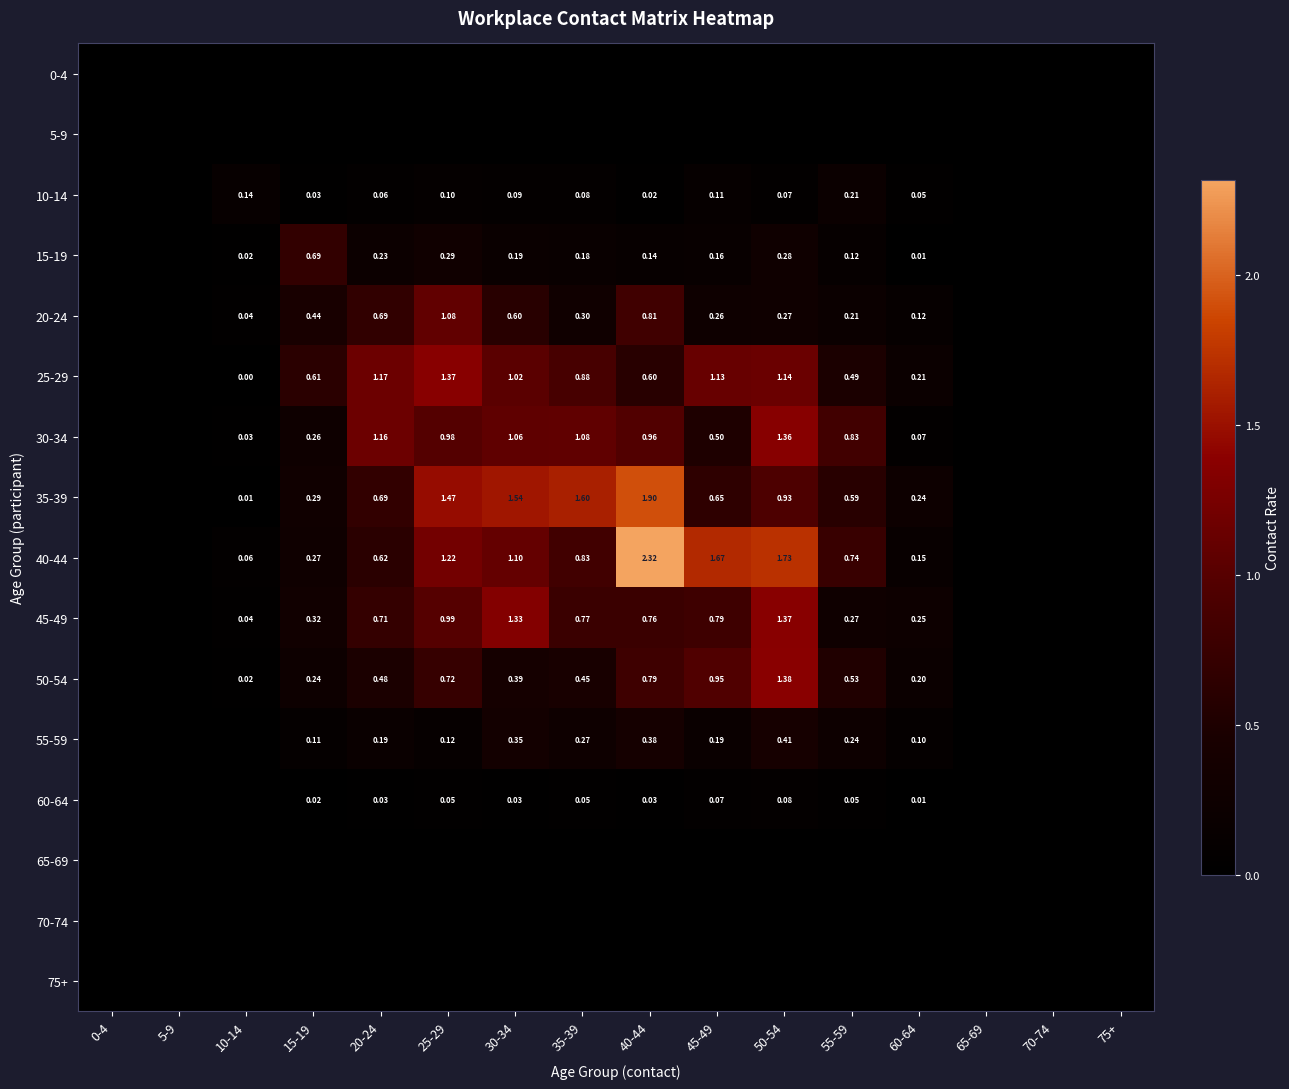

Is the value of 30-34 at 30-34 greater than the value of 35-39 at 10-14?

Yes